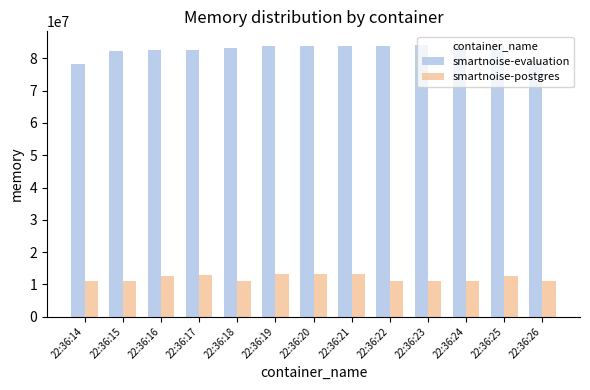

What is the difference between the smartnoise-postgres values at 22:36:22 and 22:36:17?

1904640